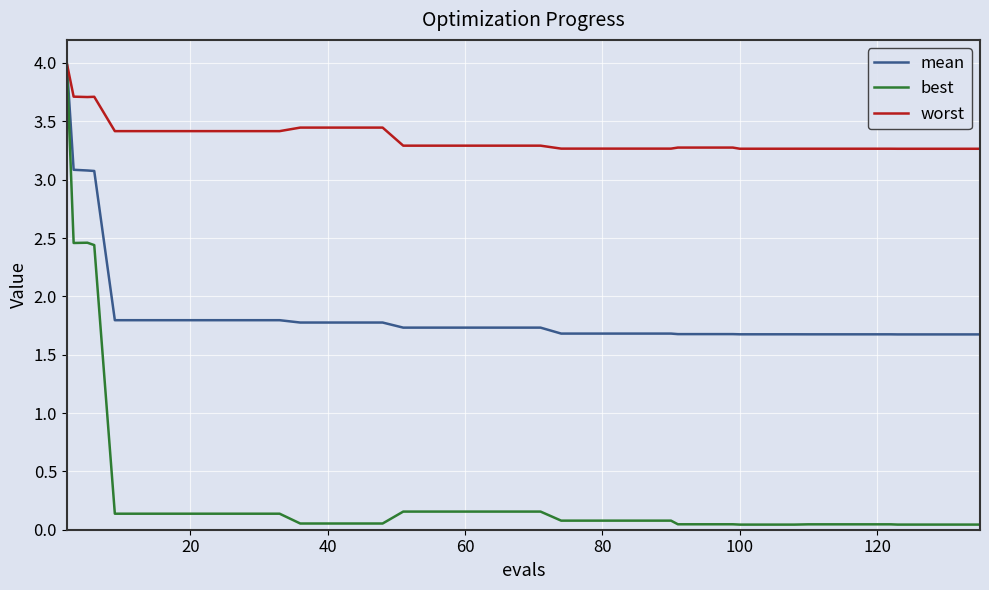

Rank the series by their average value, from lowest to highest.

best, mean, worst